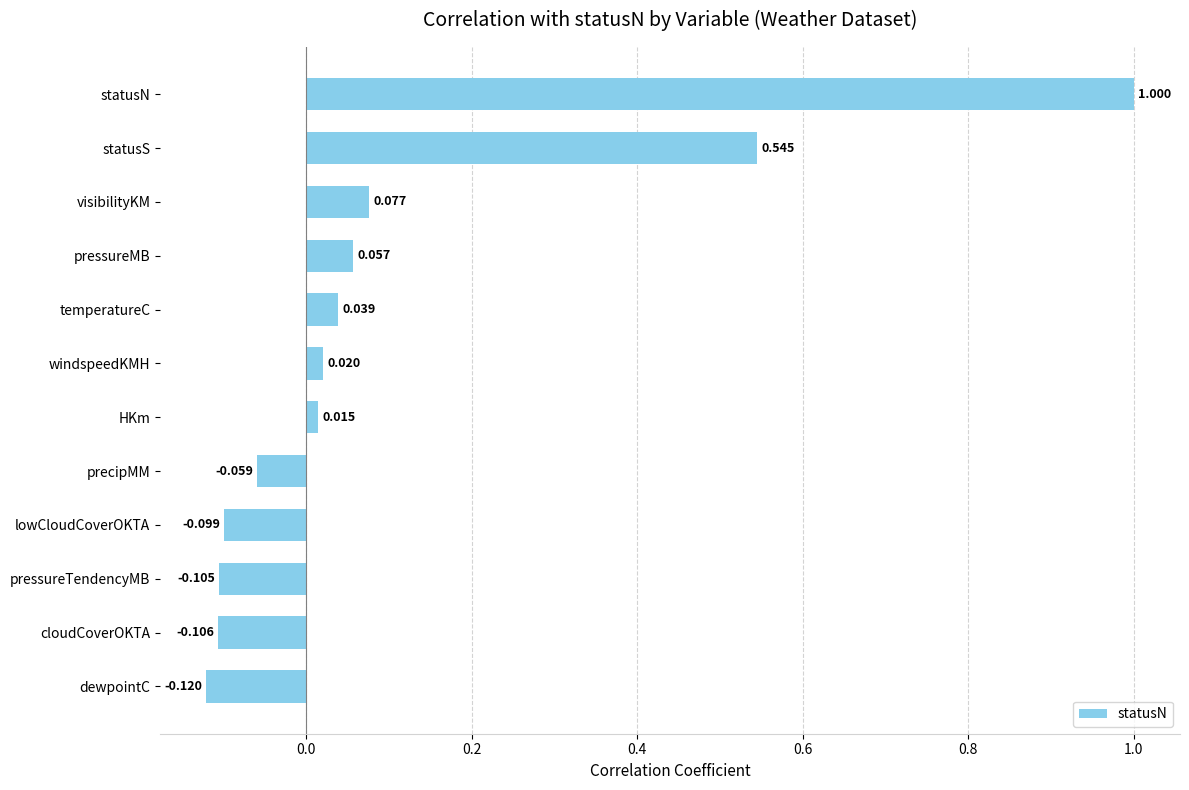

At which category does the chart reach its minimum across all series?

dewpointC